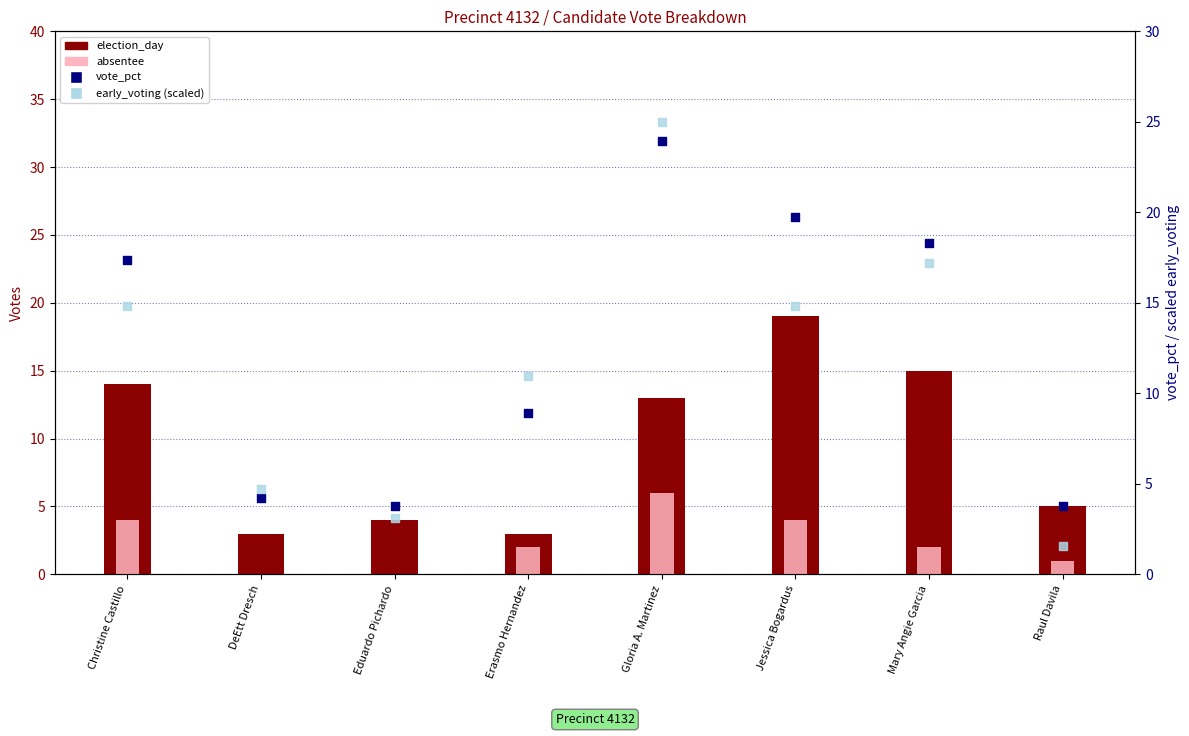

Which series reaches the minimum Y coordinate?

absentee